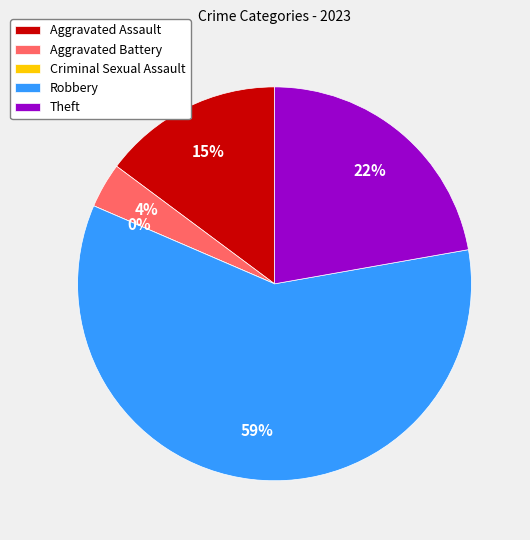

Rank the categories by value from highest to lowest.

Robbery, Theft, Aggravated Assault, Aggravated Battery, Criminal Sexual Assault